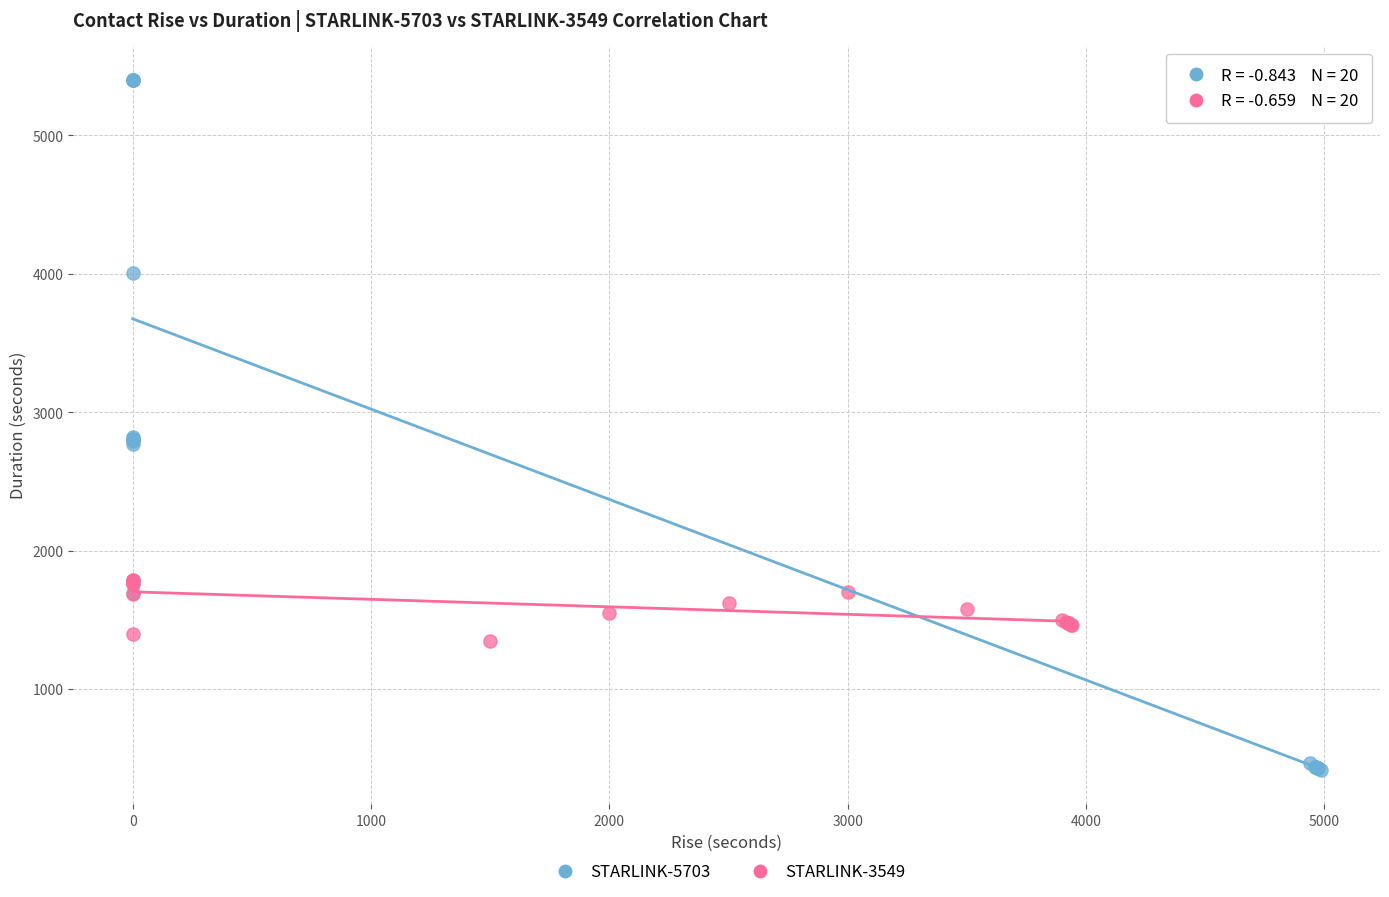

Which series contains the highest Y value?

STARLINK-5703